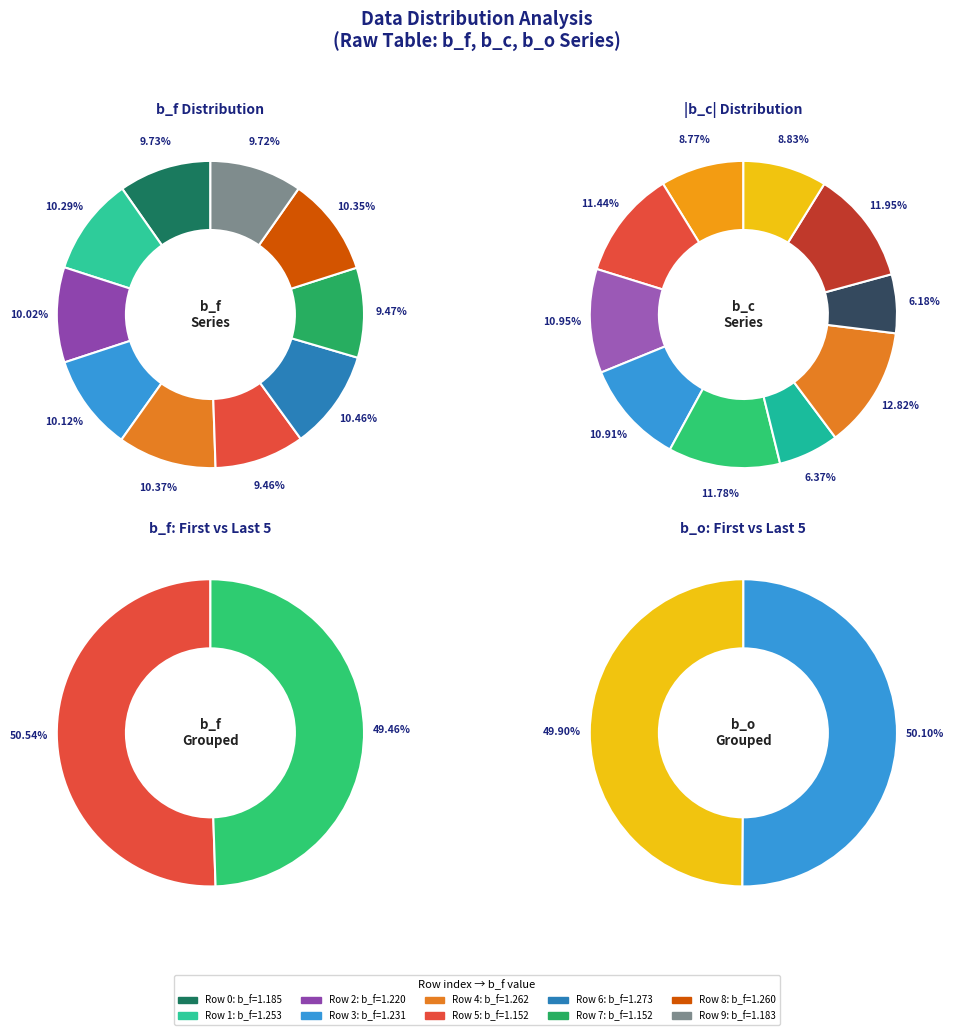

Is there a majority slice in this chart?

No